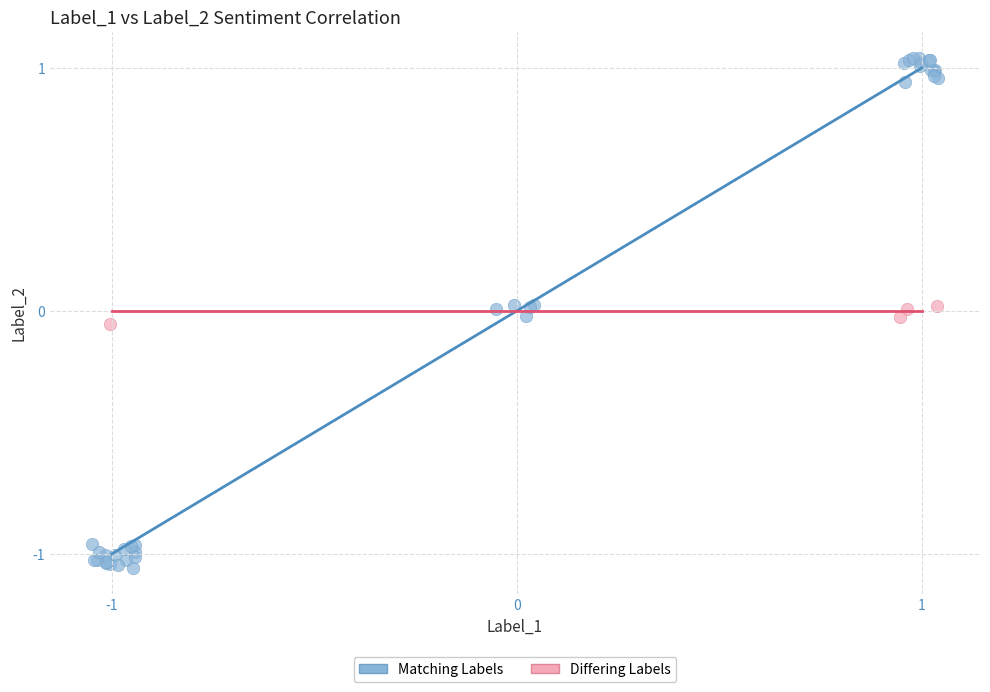

Which series contains the highest Y value?

Matching Labels